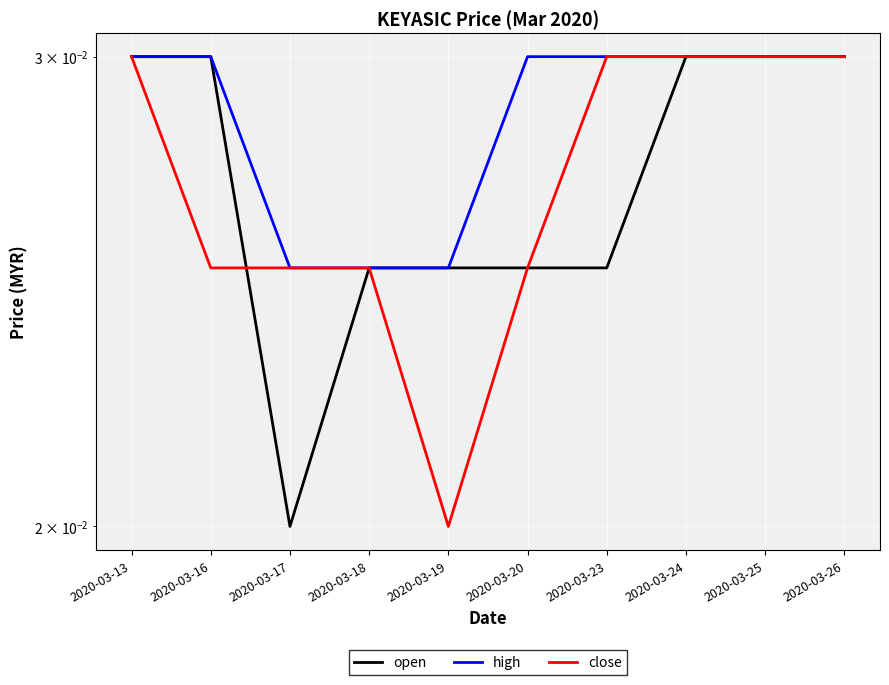

The high series shows 0.0 at 2020-03-17. True or false?

False